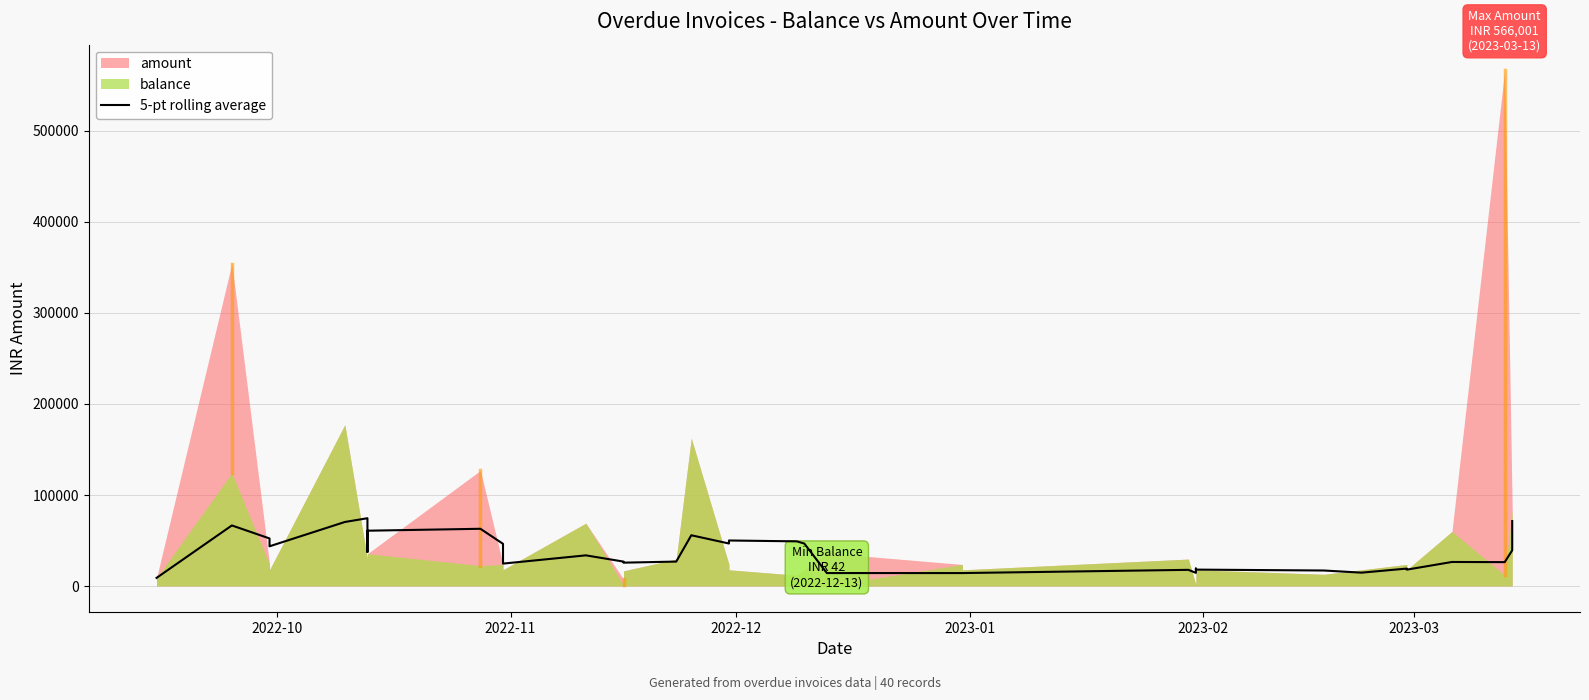

Reading left to right, what are all the values shown in this chart?

8850.0	66425.0	52150.0	43537.5	70230.0	74360.0	55460.0	52628.0	51448.0	37288.0	56640.0	55460.0	60652.0	62765.2	46245.2	24533.2	33593.2	26740.8	25571.6	26751.6	55661.6	46601.6	49914.0	48970.0	46586.4	14144.8	14144.8	14144.8	17684.8	14404.4	19116.0	17936.0	16956.0	14596.0	19080.0	17900.0	26320.0	26148.1	39128.1	71224.1